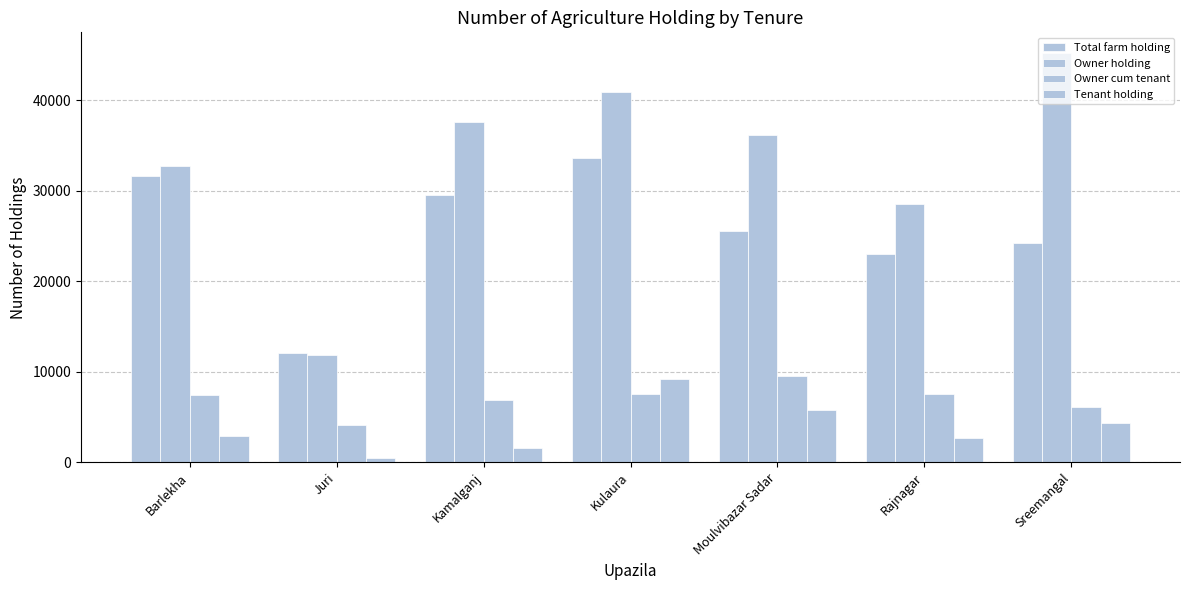

Reading right to left, transcribe all the data shown in this chart.

Total farm holding: 24251	23017	25560	33597	29577	12038	31657
Owner holding: 45254	28574	36187	40938	37622	11888	32757
Owner cum tenant: 6146	7532	9544	7551	6902	4088	7448
Tenant holding: 4332	2667	5776	9261	1544	525	2905